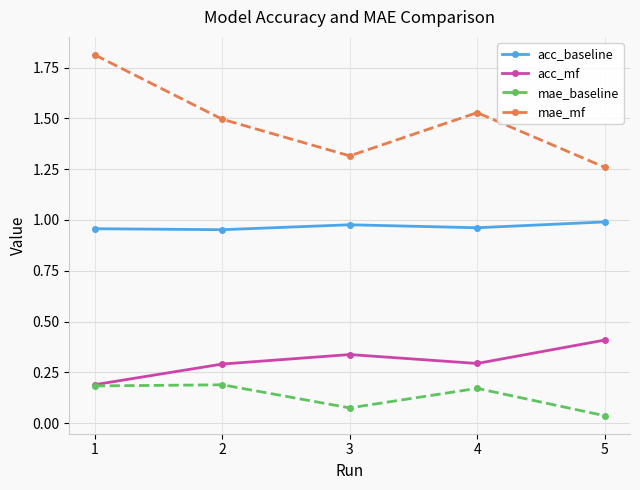

True or false: mae_baseline has more than 0 interior local peaks.

True